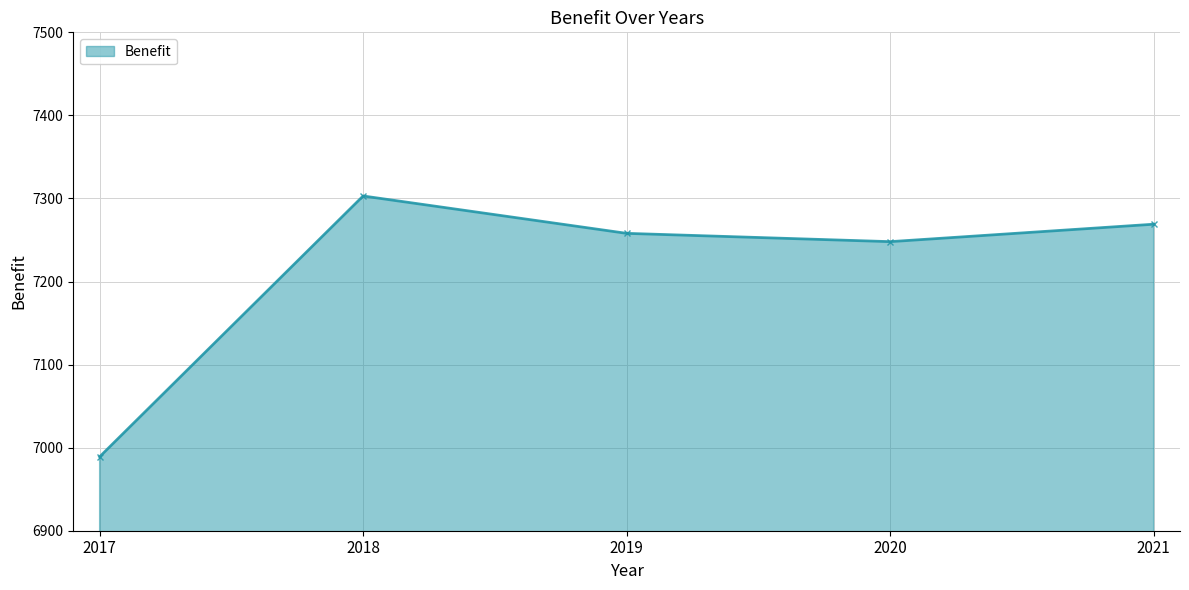

At which category does the data reach its first local peak?

2018